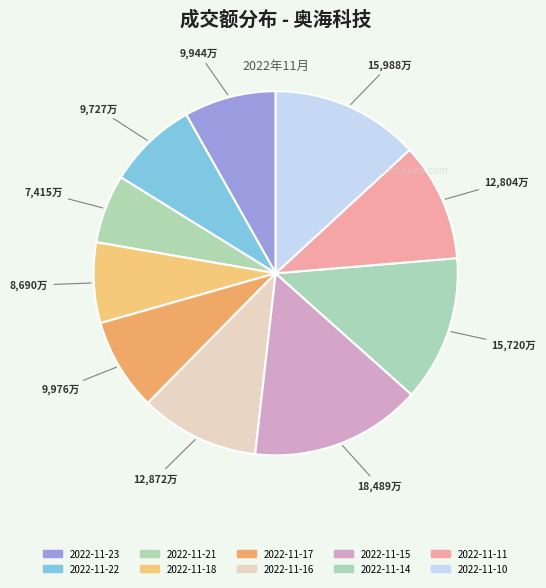

How many slices are in this pie chart?

10